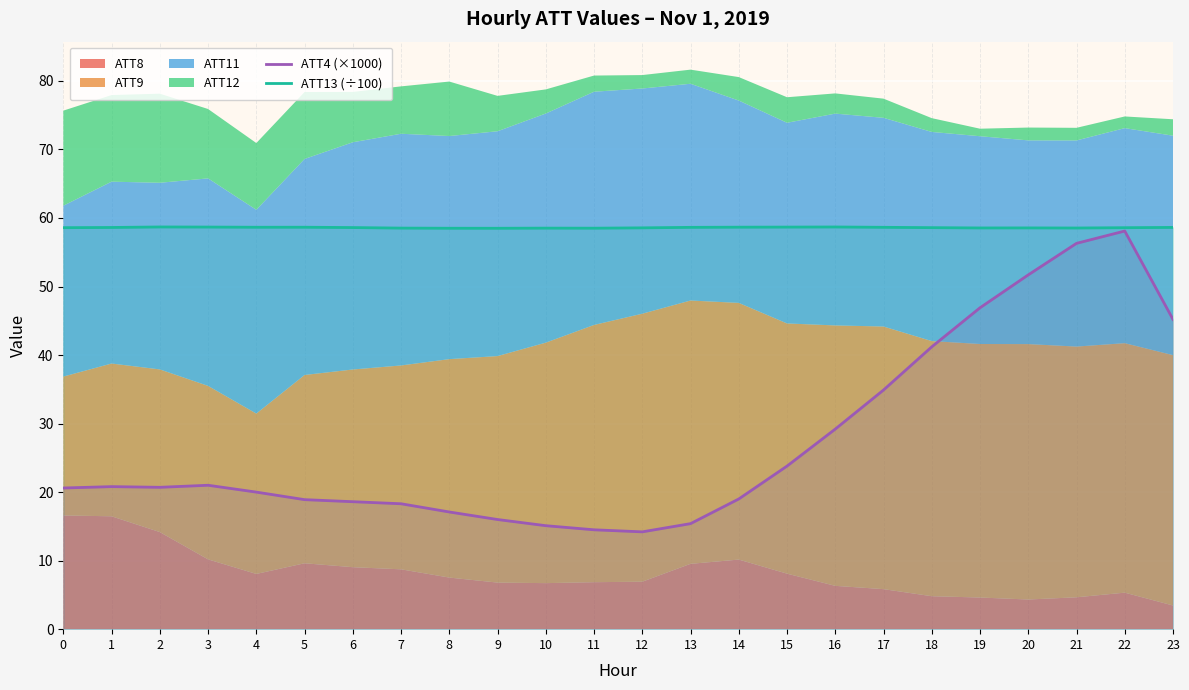

What is the minimum value for ATT4 (×1000)?

14.2